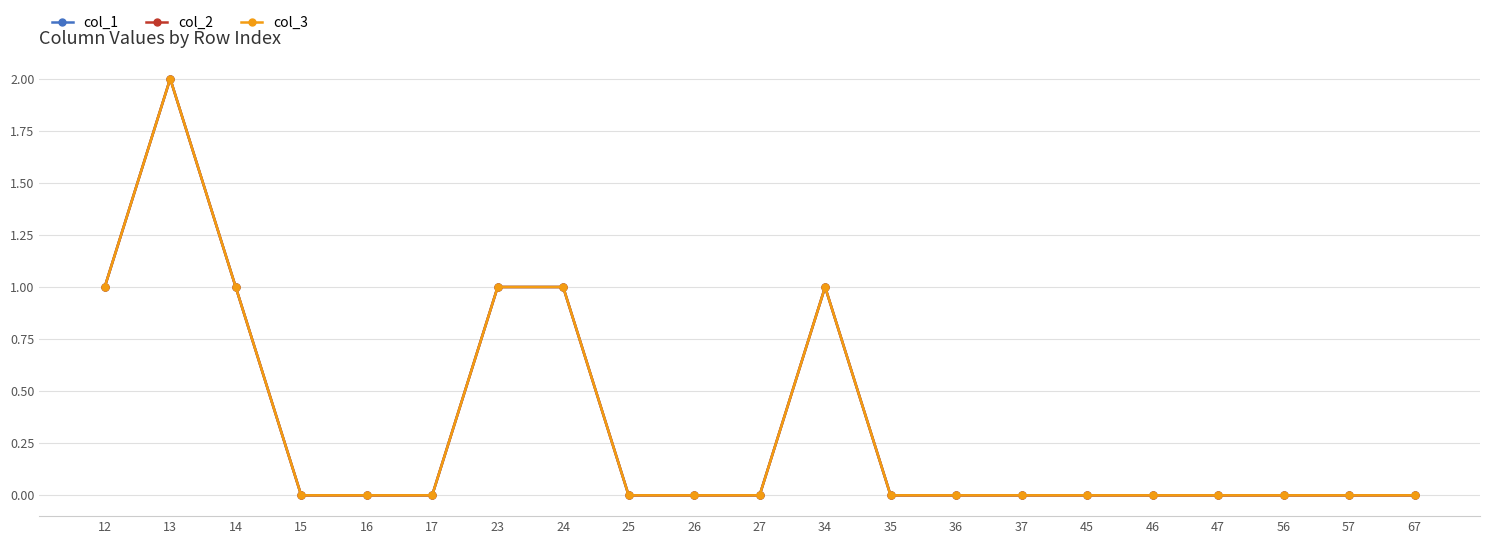

True or false: col_3 has a value of 0 at 57.

True